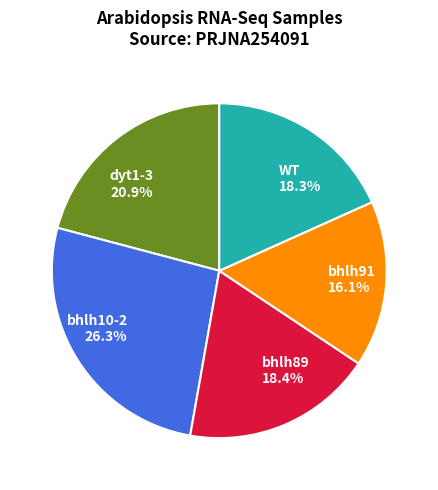

Which has a higher value, bhlh10-2 26.3% or bhlh89 18.4%?

bhlh10-2 26.3%